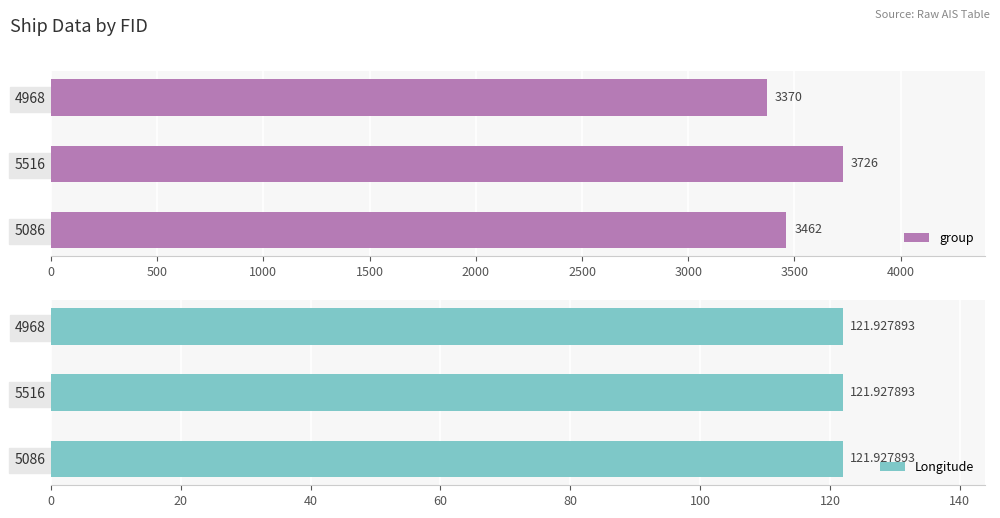

Rank the categories by group value from highest to lowest.

5516, 5086, 4968